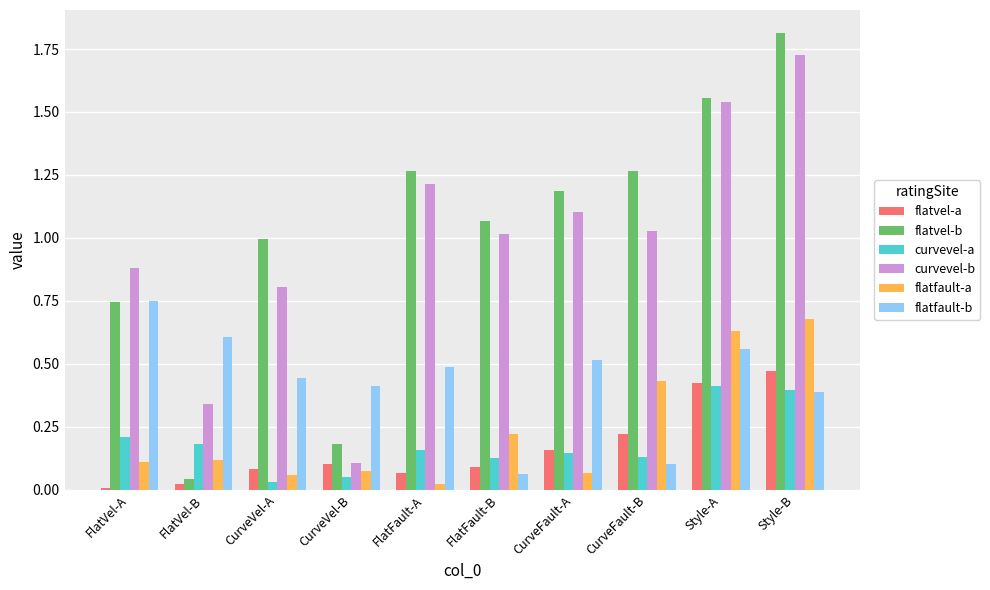

Which series has the widest spread of values?

flatvel-b